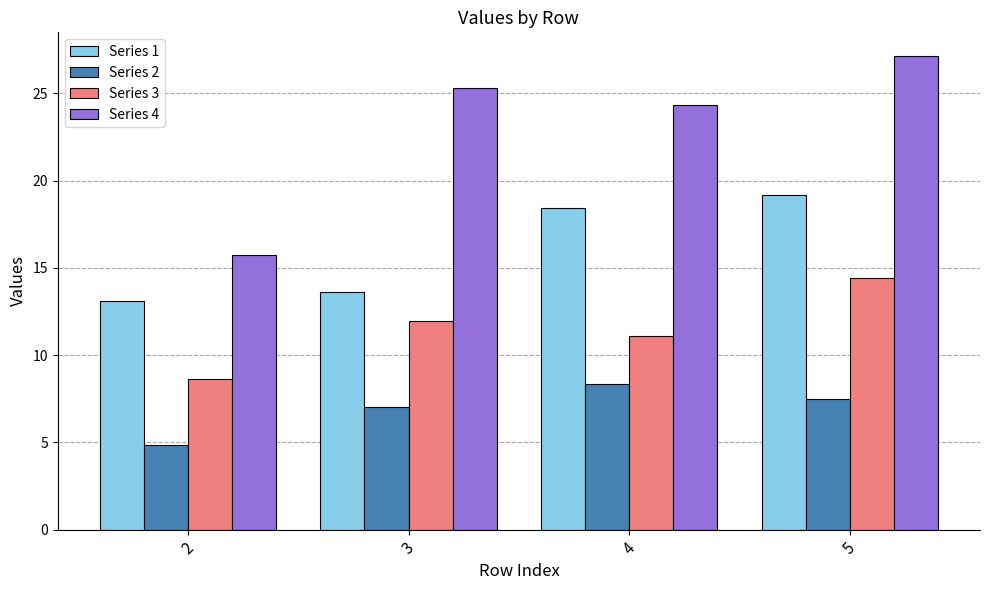

What is the value of the Series 3 bar at the 3rd from the left?

11.1